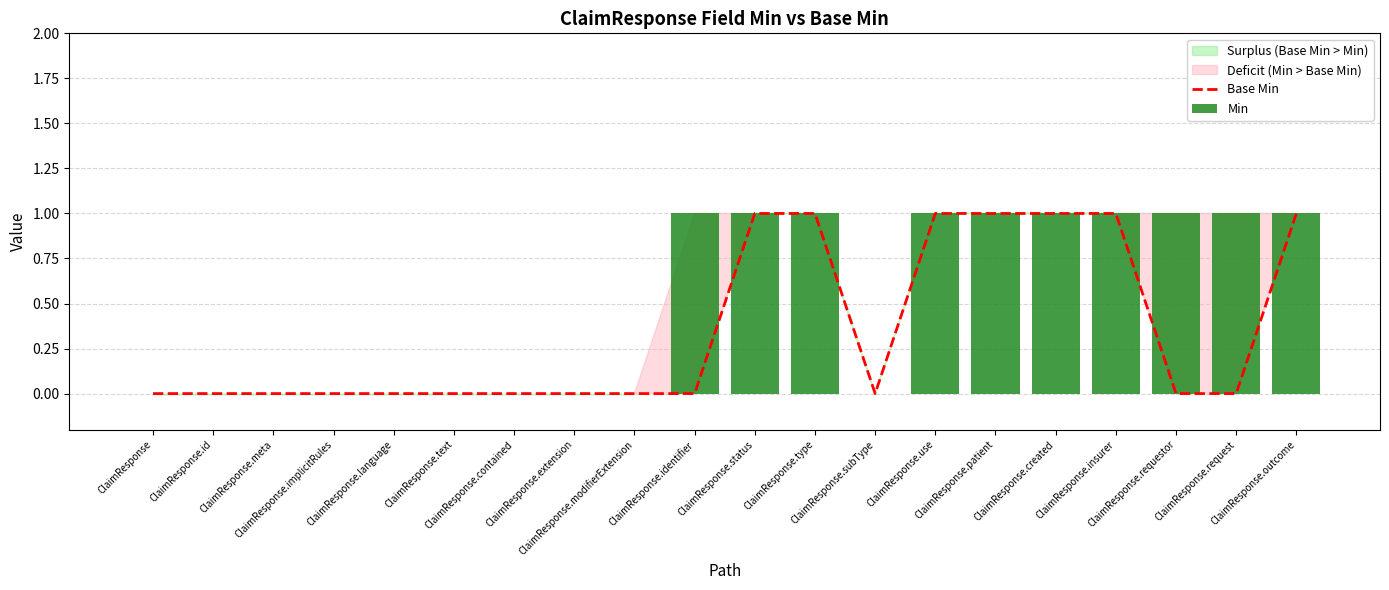

List the labels in order of Base Min value, smallest first.

ClaimResponse, ClaimResponse.id, ClaimResponse.meta, ClaimResponse.implicitRules, ClaimResponse.language, ClaimResponse.text, ClaimResponse.contained, ClaimResponse.extension, ClaimResponse.modifierExtension, ClaimResponse.identifier, ClaimResponse.subType, ClaimResponse.requestor, ClaimResponse.request, ClaimResponse.status, ClaimResponse.type, ClaimResponse.use, ClaimResponse.patient, ClaimResponse.created, ClaimResponse.insurer, ClaimResponse.outcome